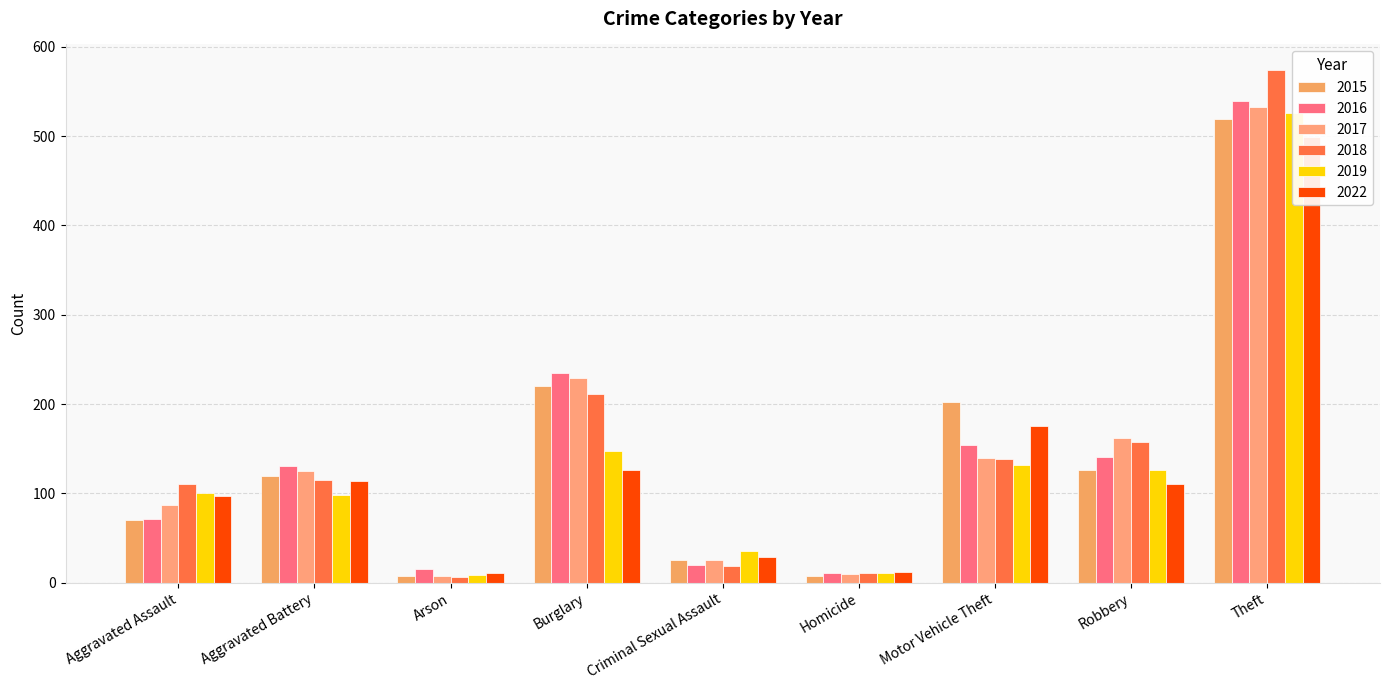

Does the chart contain stacked bars?

No